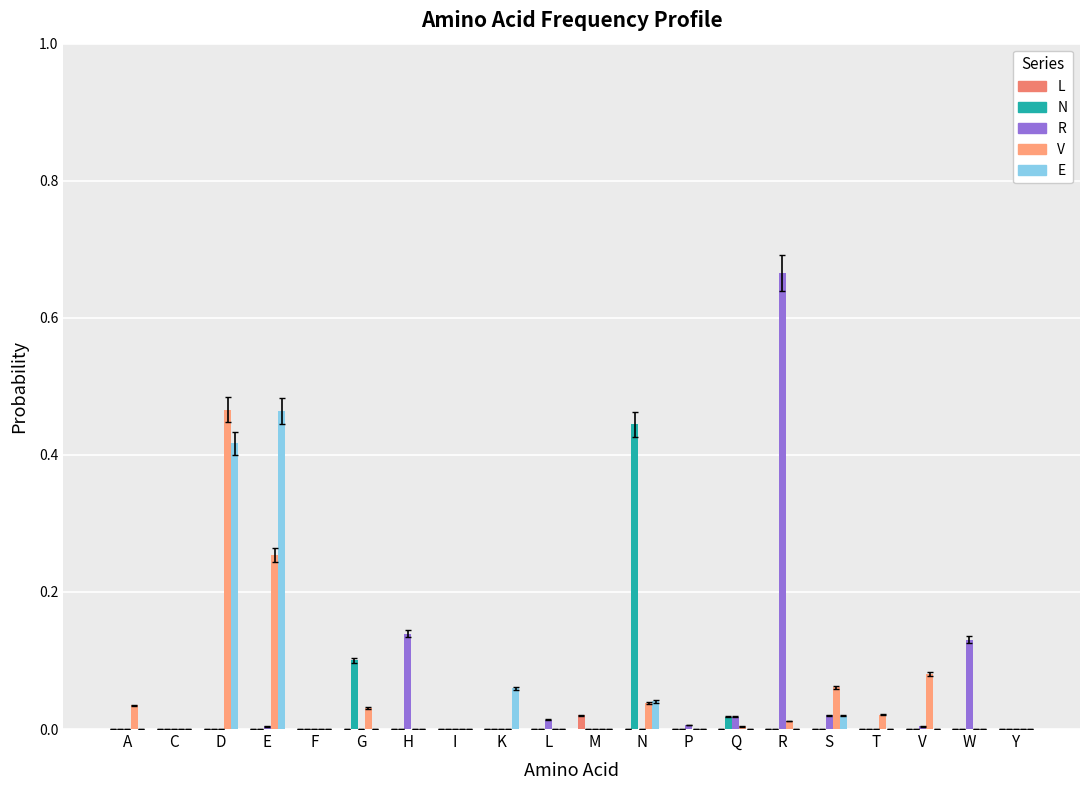

At which label does E reach its peak?

E